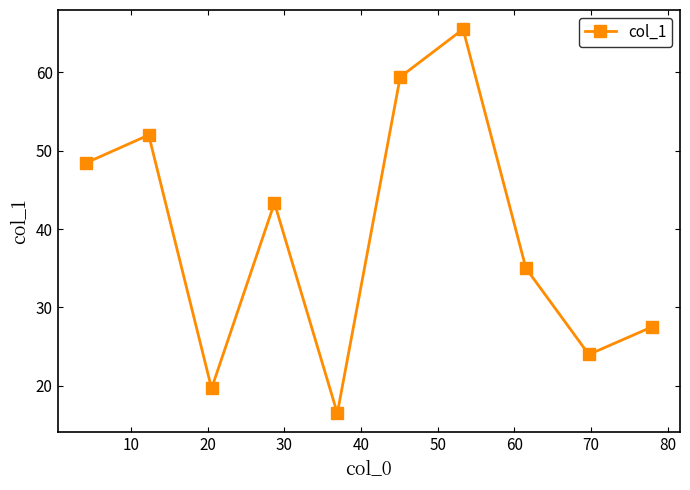

What is the maximum value shown in the chart?

65.5